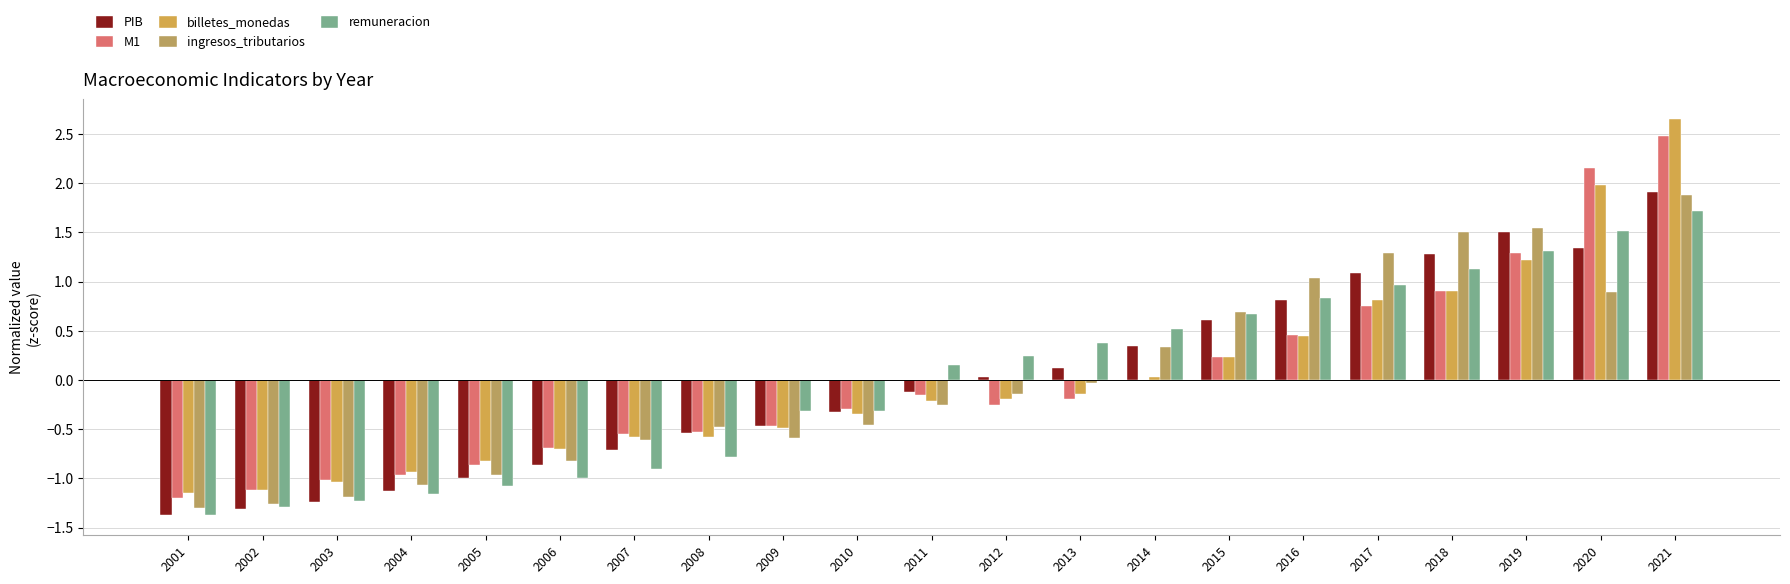

What are all the series names shown in the legend?

PIB, M1, billetes_monedas, ingresos_tributarios, remuneracion